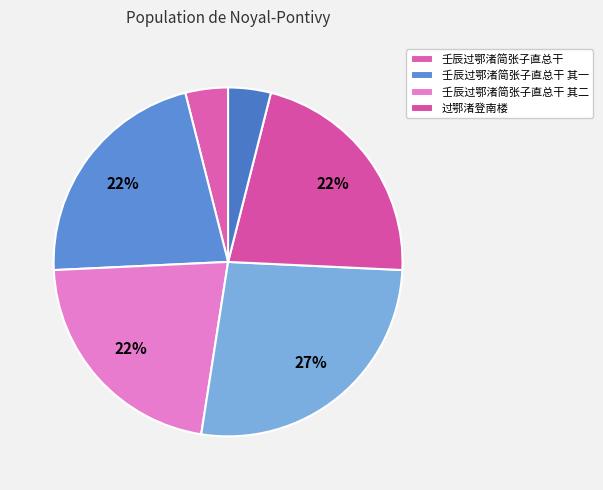

Count the number of slices in the pie.

6